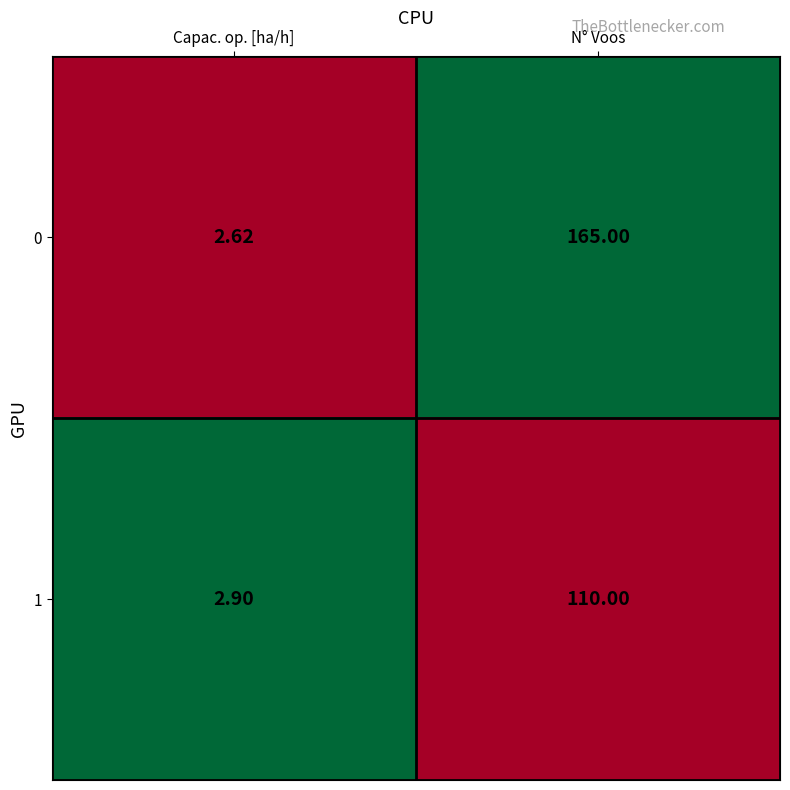

What is the total value across all series at N° Voos?

275.0